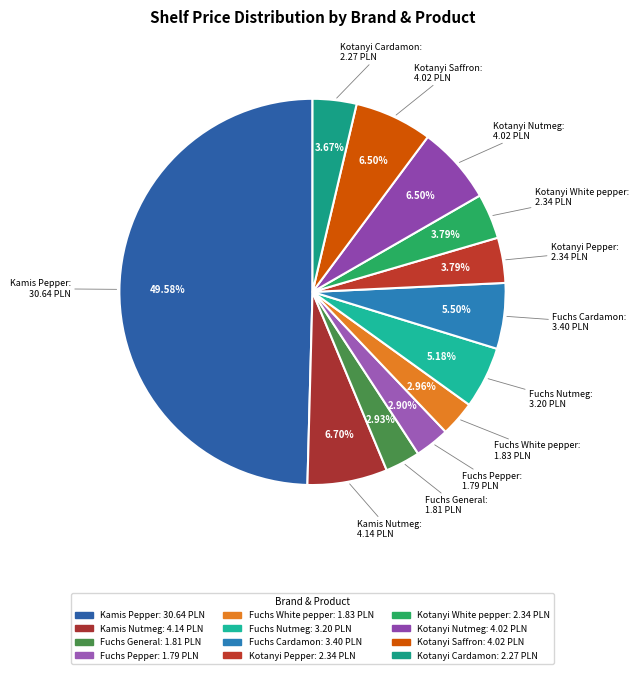

Approximately how many times larger is the value at Fuchs Cardamon compared to Kotanyi White pepper?

1.5